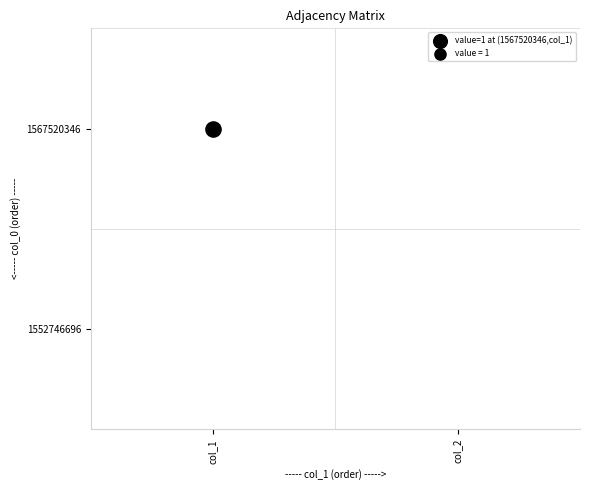

What is the difference between the maximum and minimum values in the 1567520346 series?

1